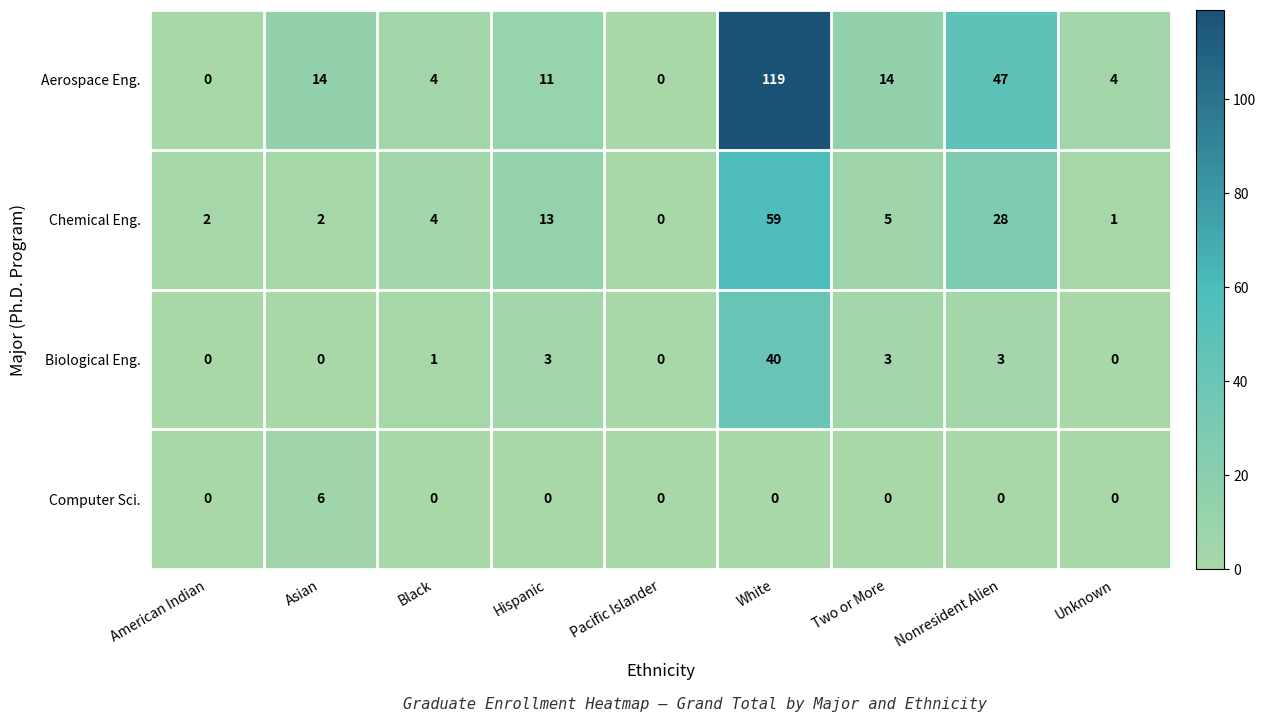

Which series changed the most between Asian and White?

Aerospace Eng.